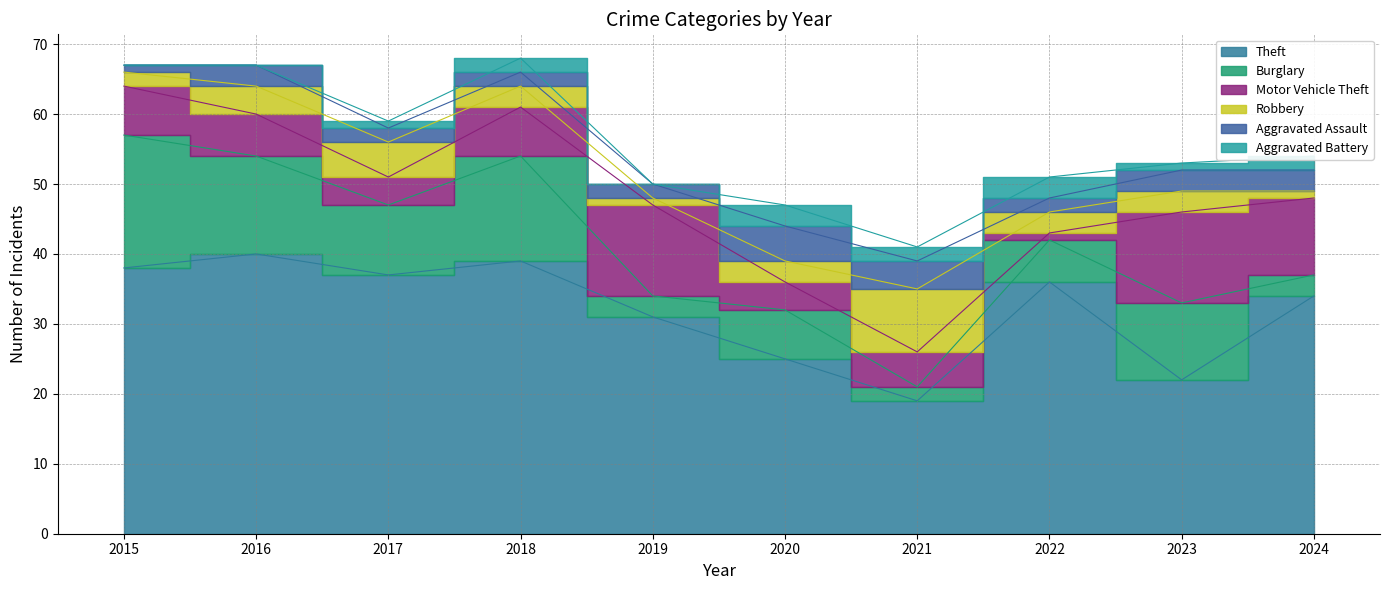

What is the value of the Burglary point at the 8th from the left?

6